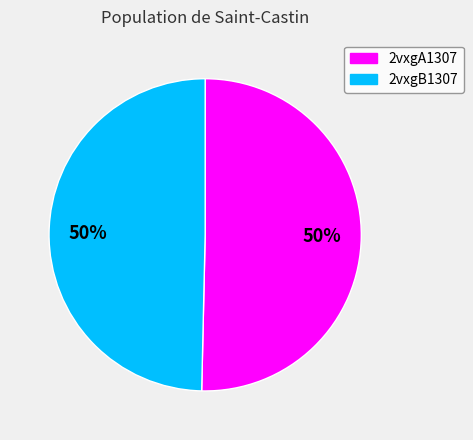

Approximately how many times larger is the value at 2vxgA1307 compared to 2vxgB1307?

1.0